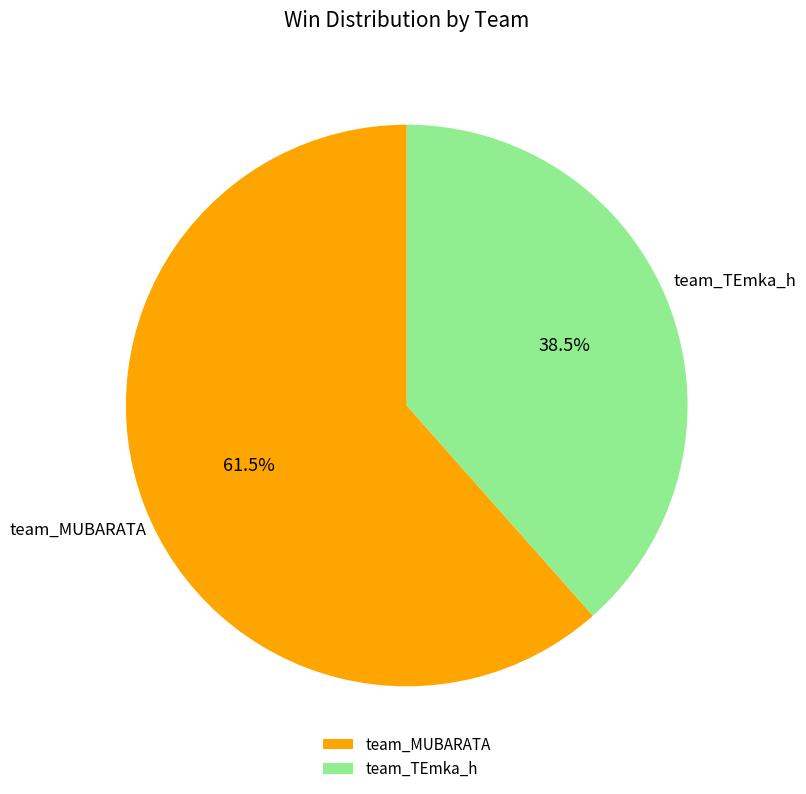

To the nearest percent, what is the difference between the largest and smallest slice percentages?

23%